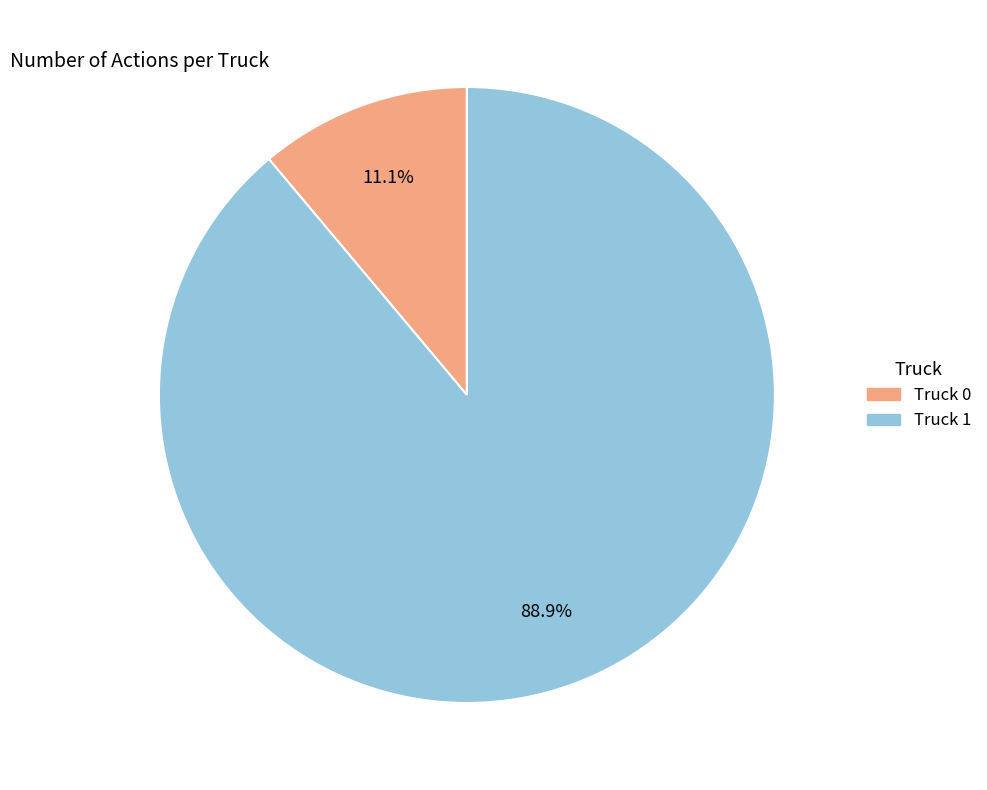

Combined, do Truck 0 and Truck 1 account for over 50%?

Yes